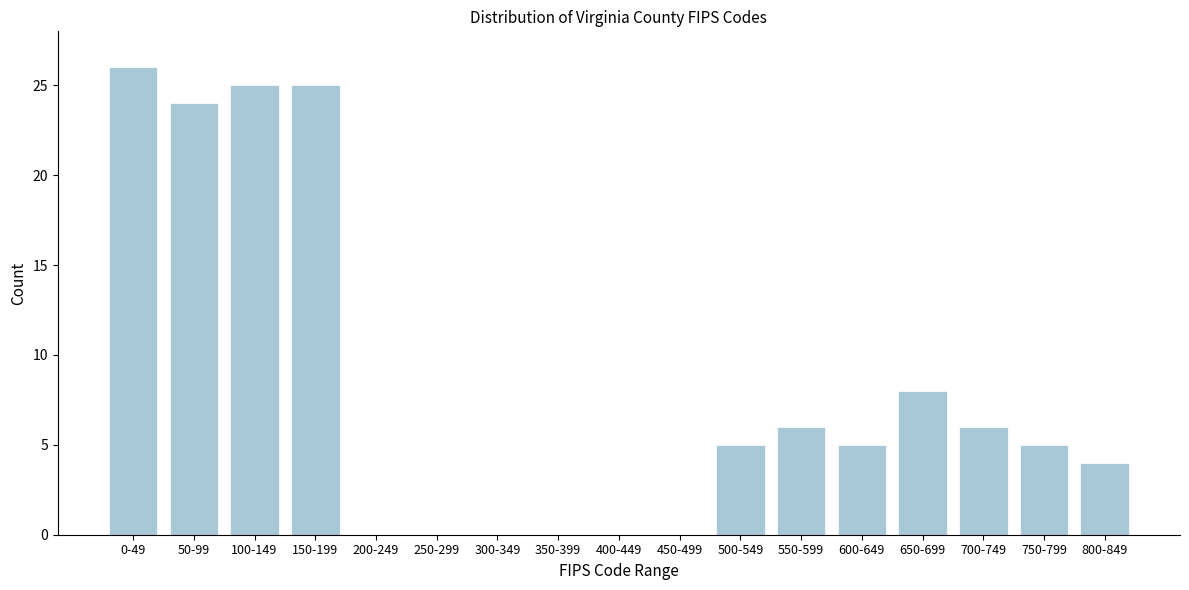

Is it true that the value at 750-799 is 5?

True